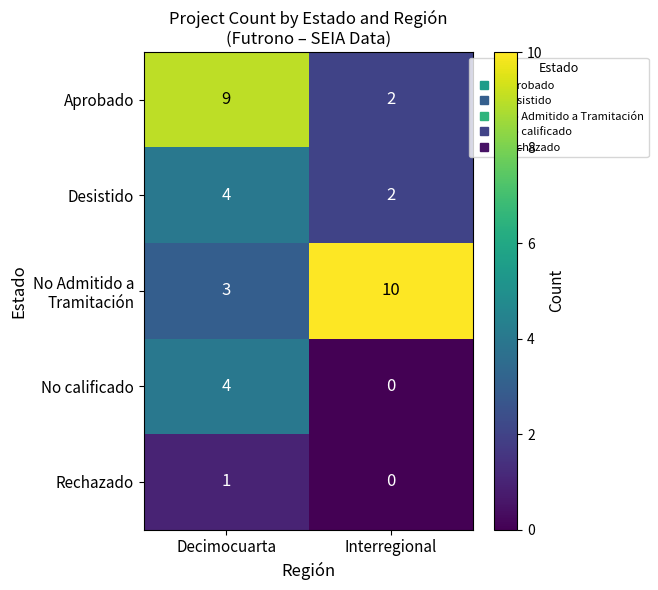

The Aprobado series shows 3 at Interregional. True or false?

False